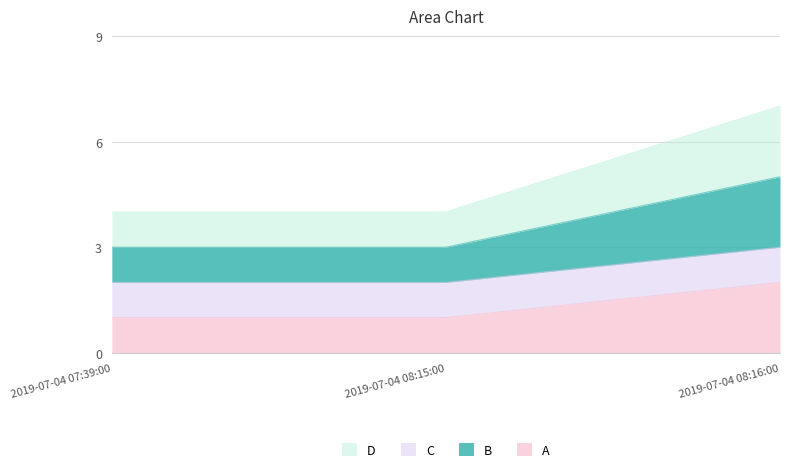

Which series has the widest spread of values?

D